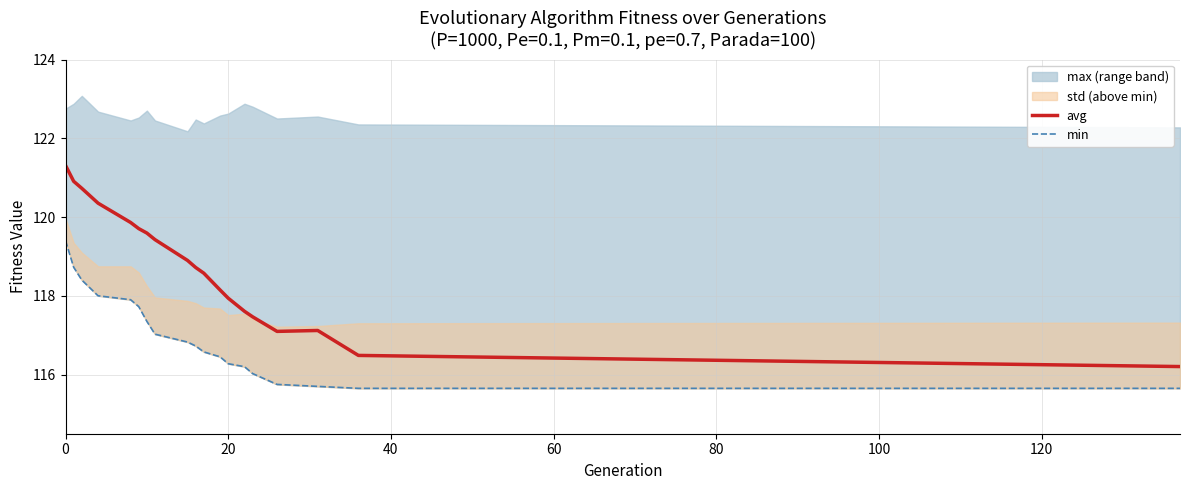

What is the maximum value for avg?

121.3